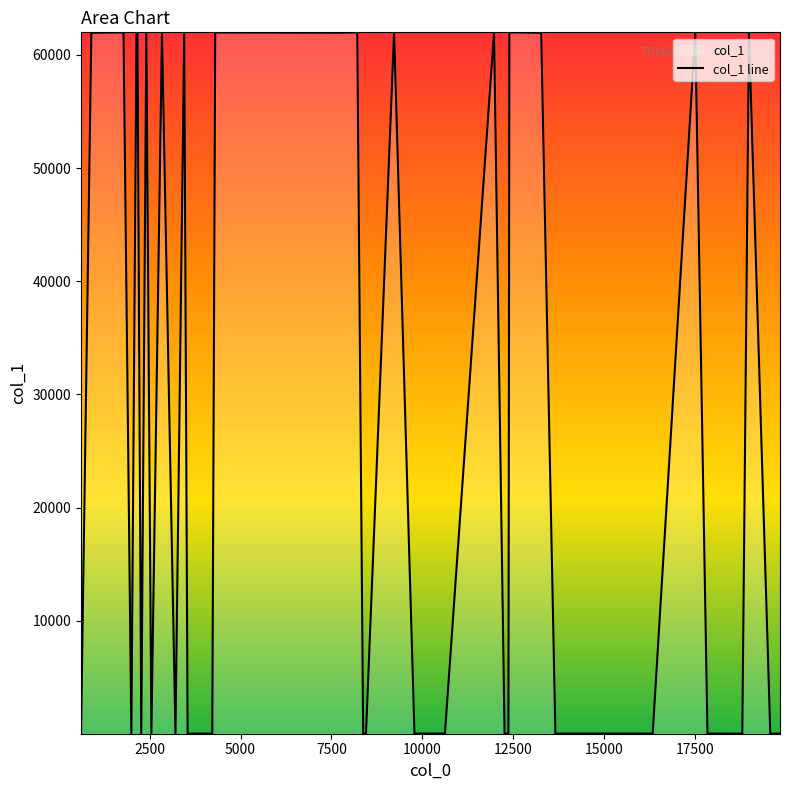

What is the maximum value shown in the chart?

62003